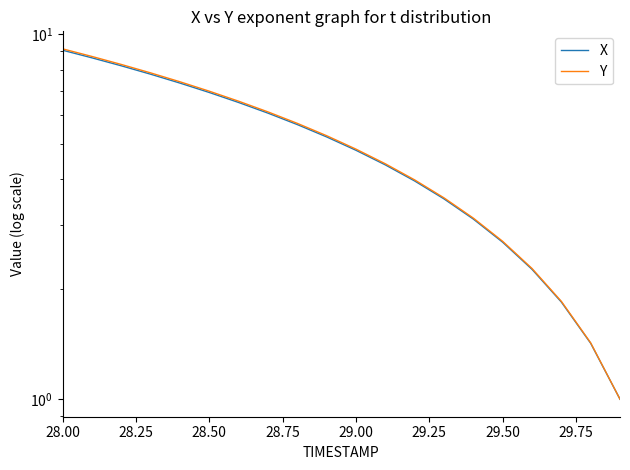

How many data points in X are less than 5?

10